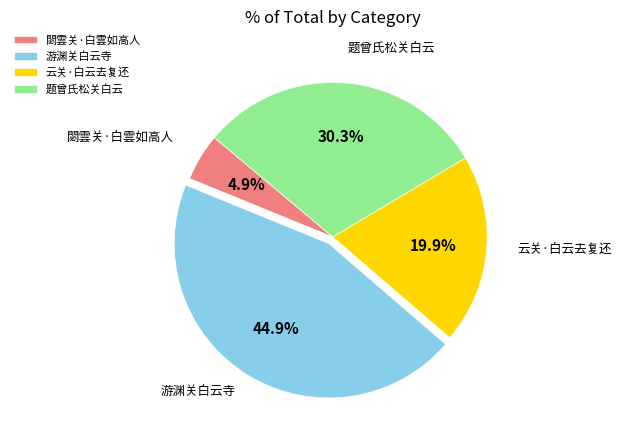

Count the number of slices in the pie.

4